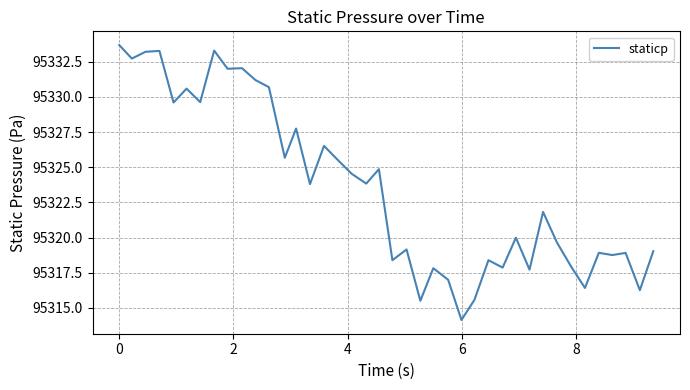

What is the sum of all values?

3812943.8